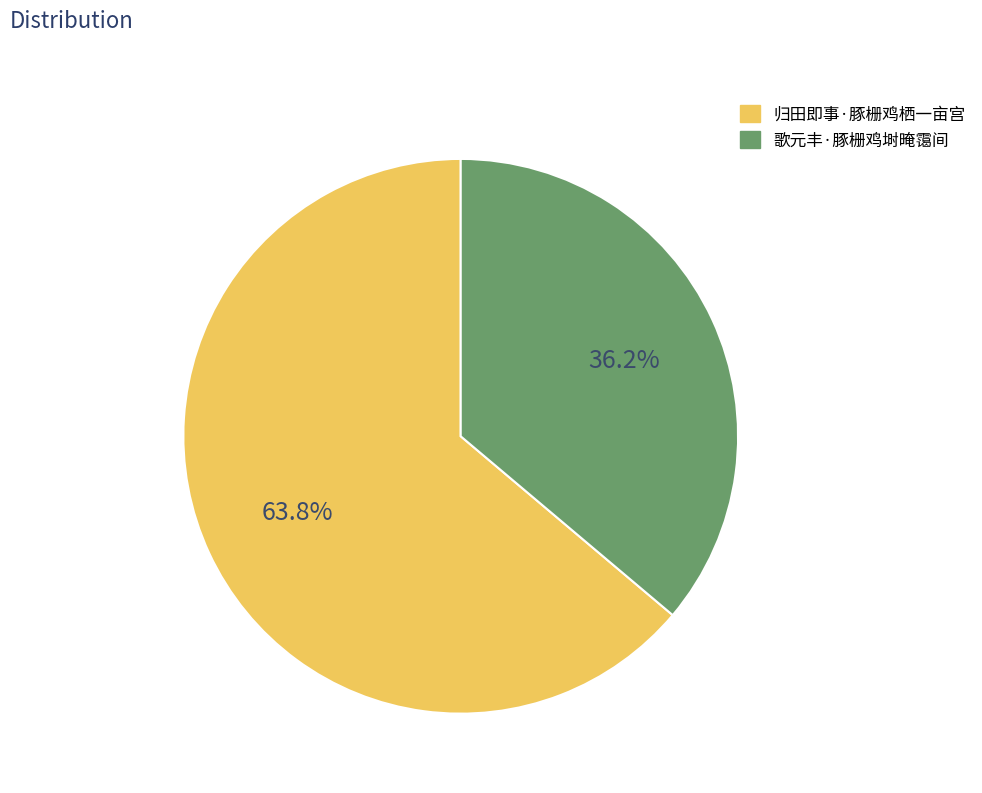

Which slice is the largest?

归田即事·豚栅鸡栖一亩宫